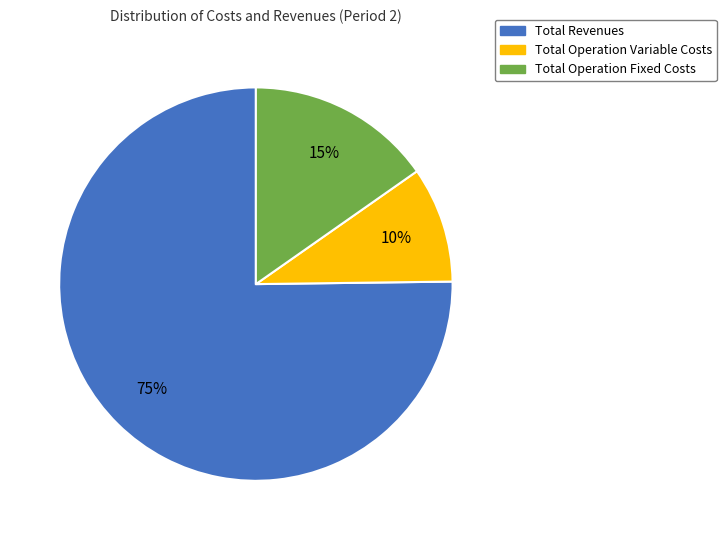

How many slices are in this pie chart?

3